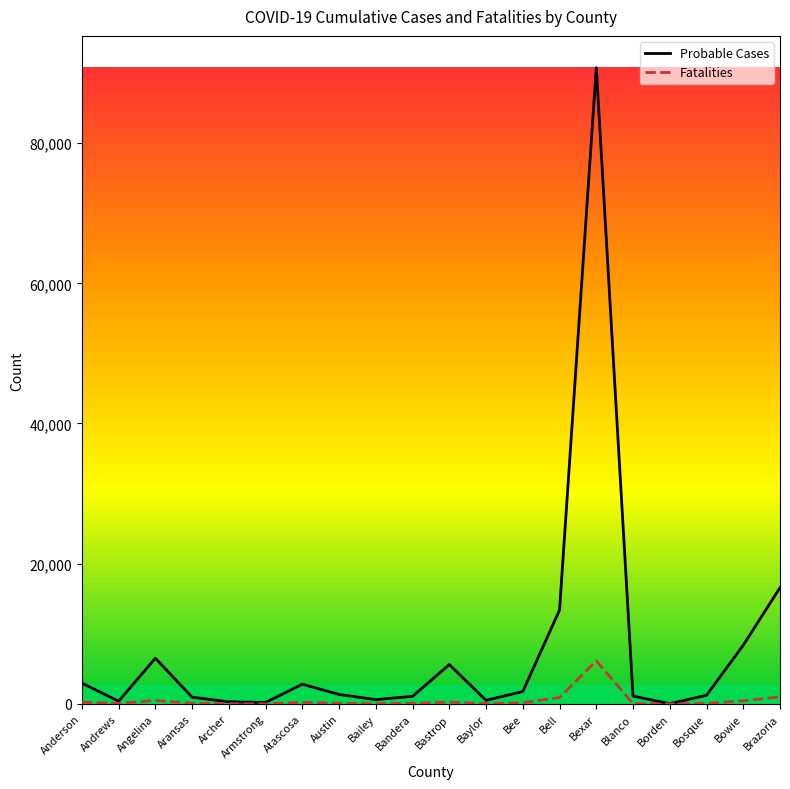

What is the difference between the Probable Cases values at Anderson and Bosque?

1739